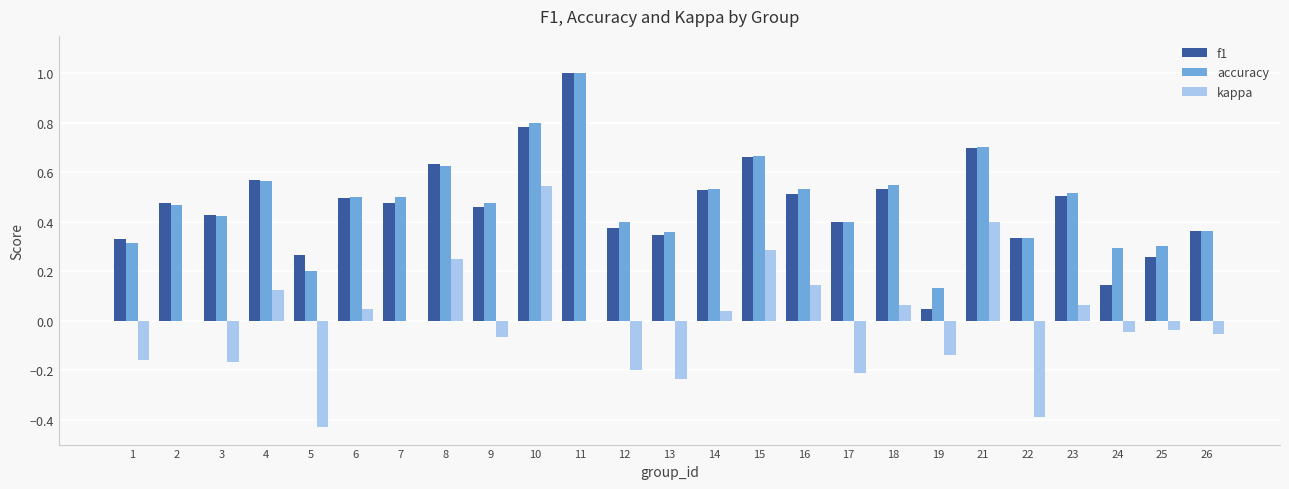

How many data points does each series have?

25